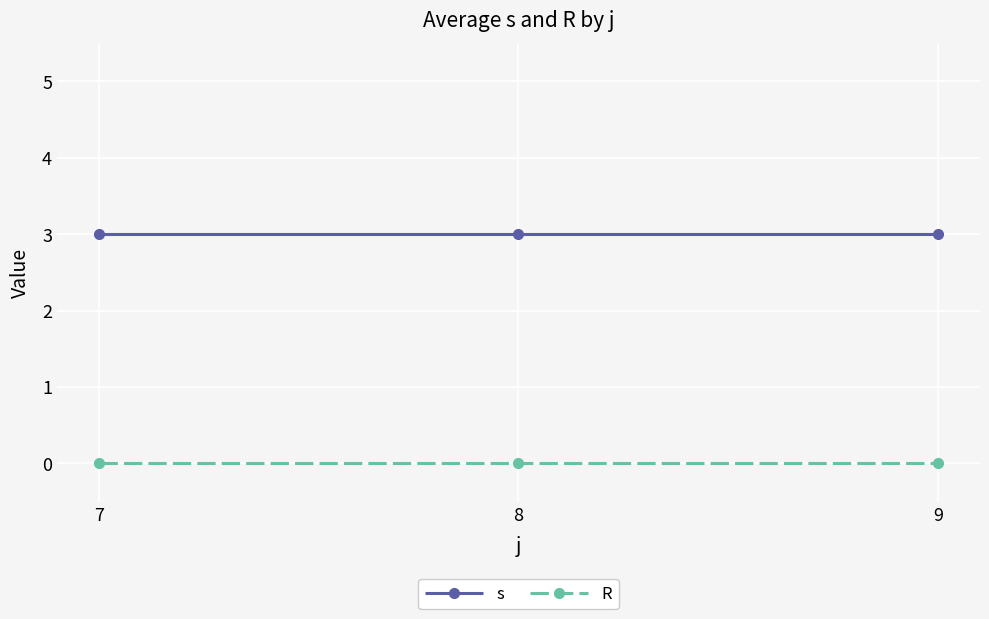

Reading right to left, transcribe all the data shown in this chart.

s: 3	3	3
R: 0	0	0